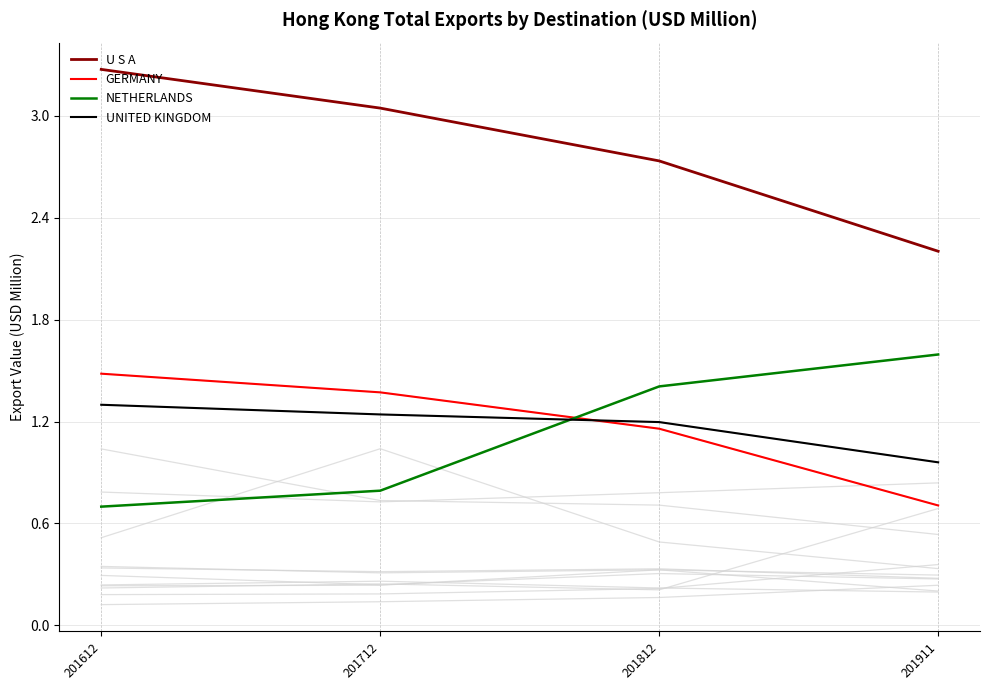

Which series has the largest range (max minus min)?

U S A